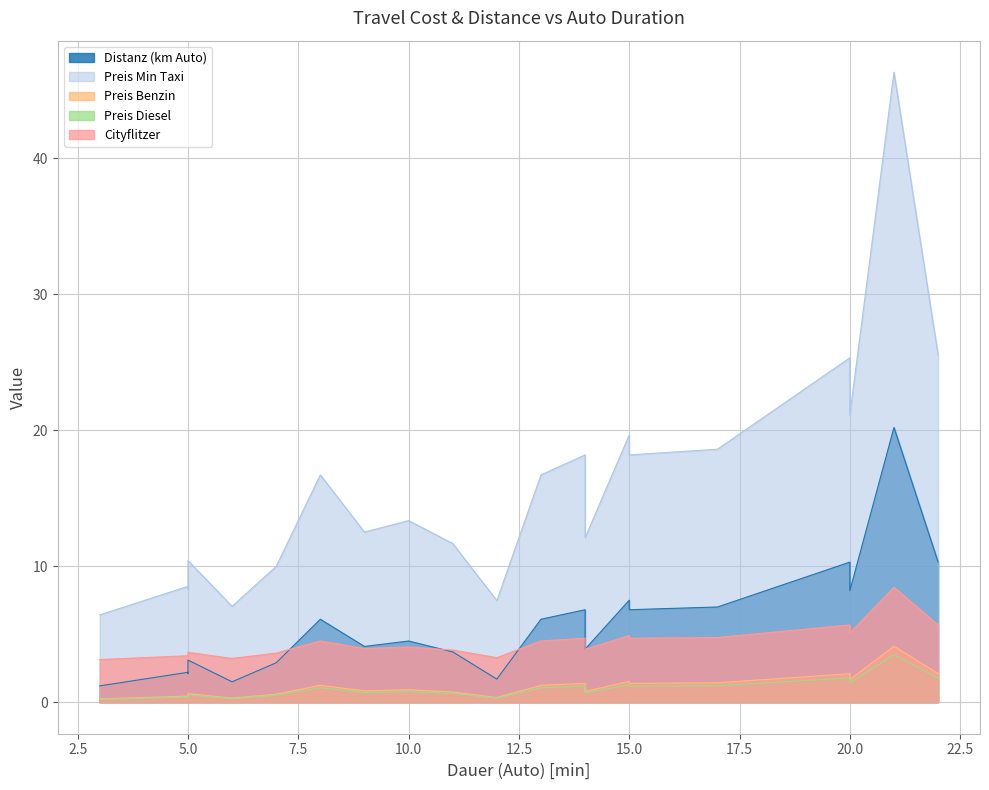

What is the spread (max minus min) of values at 8?

15.7